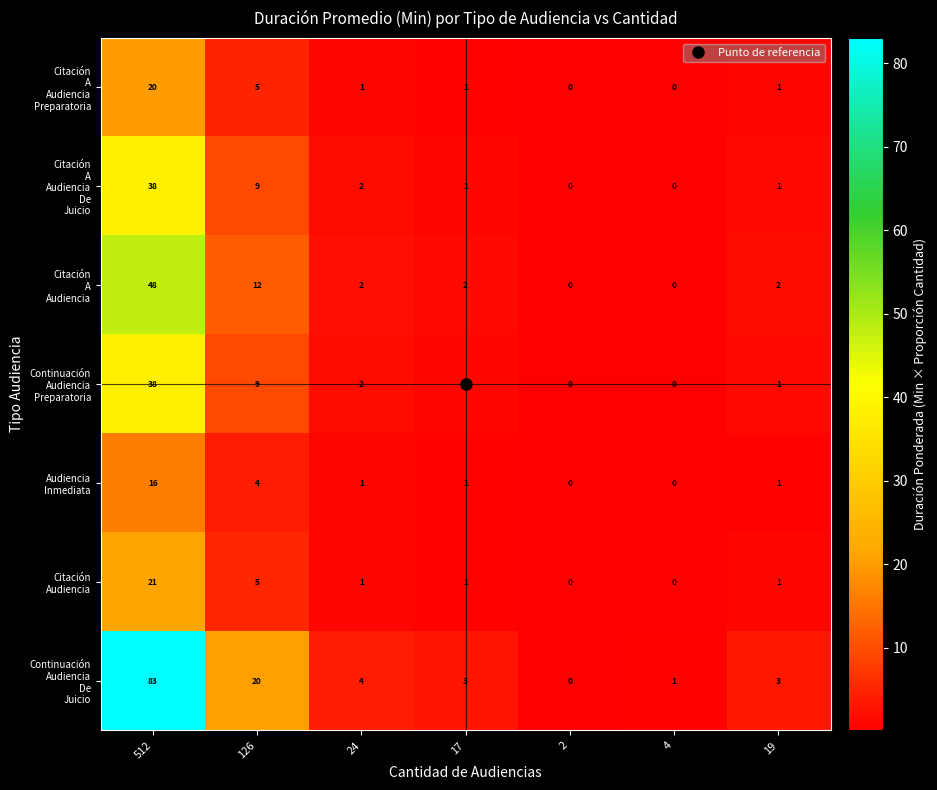

At how many categories does at least one series exceed 16?

2